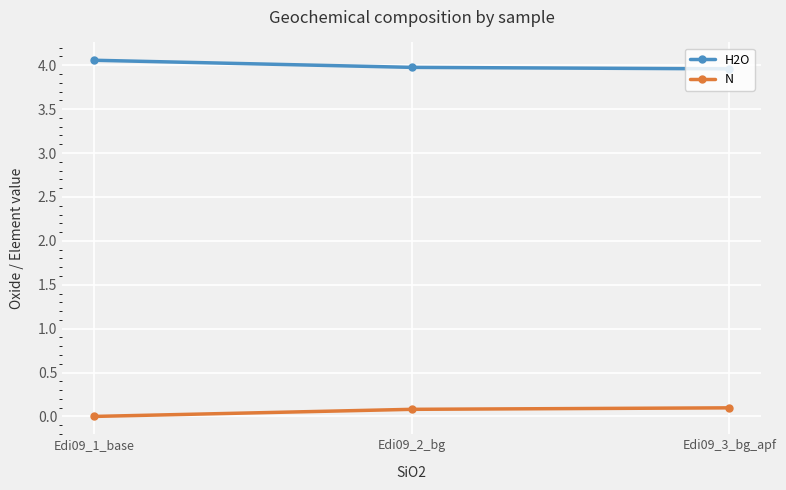

At Edi09_2_bg, list the series in order from smallest to largest.

N, H2O